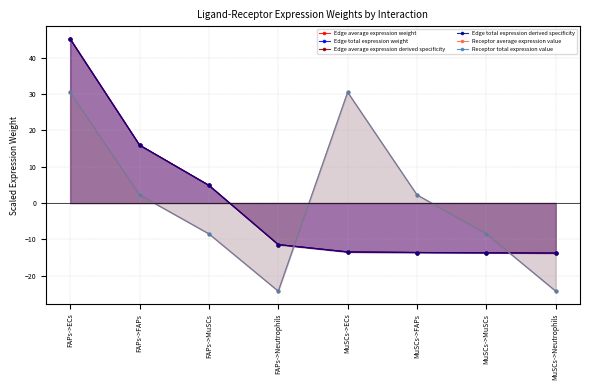

True or false: Edge average expression weight has a value of 16.0 at FAPs->FAPs.

True